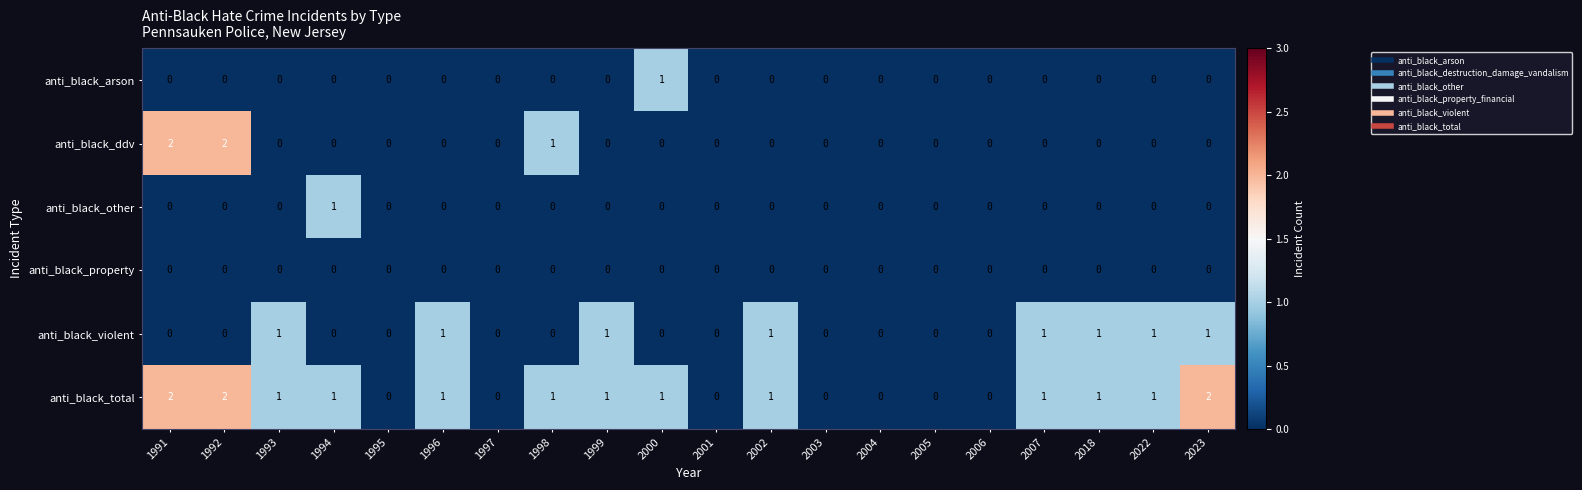

Is the value of anti_black_violent at 2023 greater than the value of anti_black_arson at 1992?

Yes